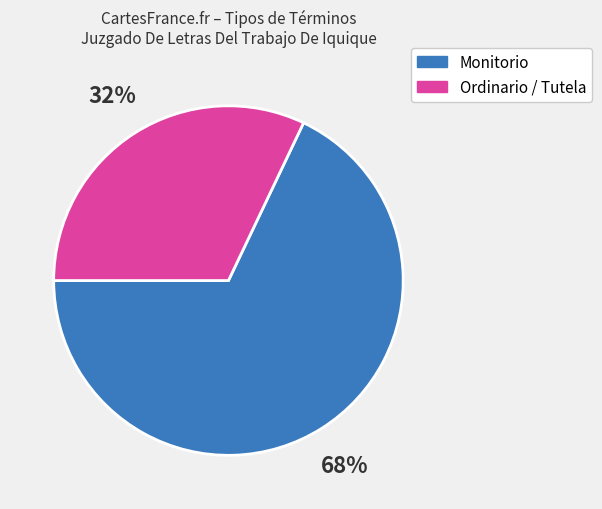

Is there a majority slice in this chart?

Yes